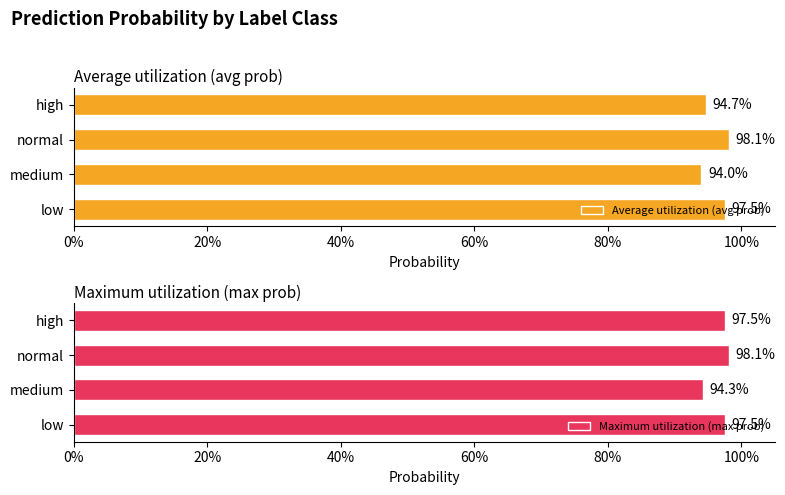

Reading right to left, transcribe all the data shown in this chart.

Average utilization (avg prob): 0.9	1.0	0.9	1.0
Maximum utilization (max prob): 1.0	1.0	0.9	1.0